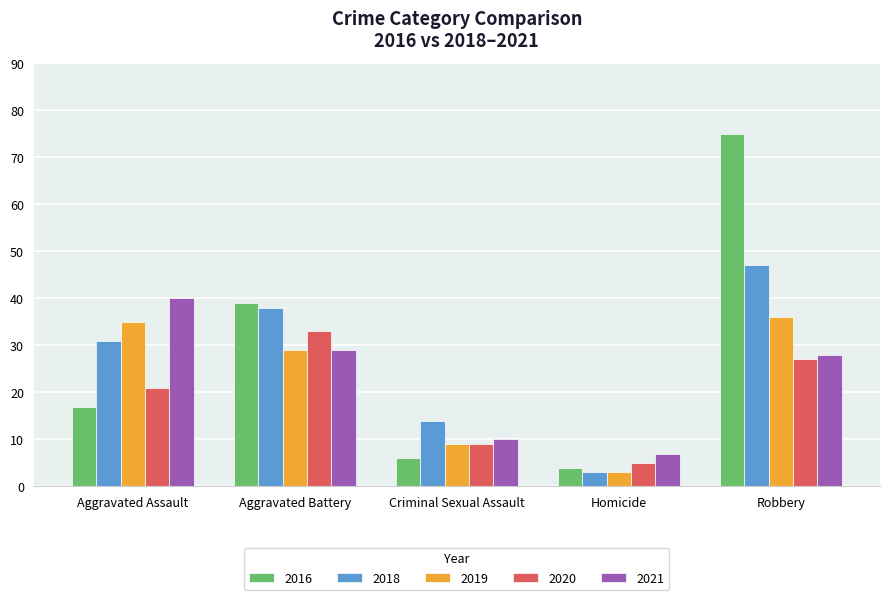

At which category is the sum across all series the highest?

Robbery